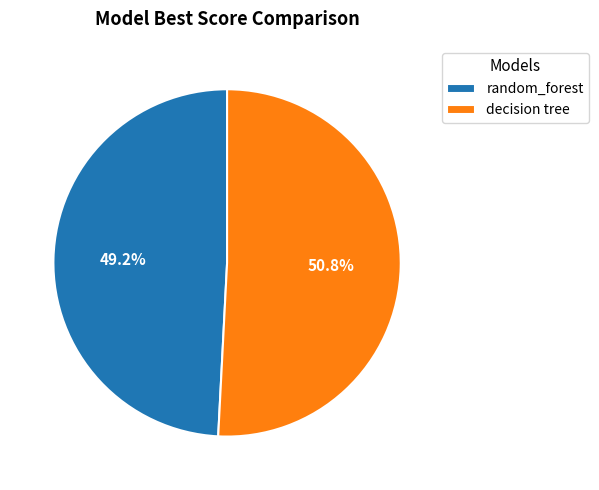

Rank the categories by value from highest to lowest.

decision tree, random_forest